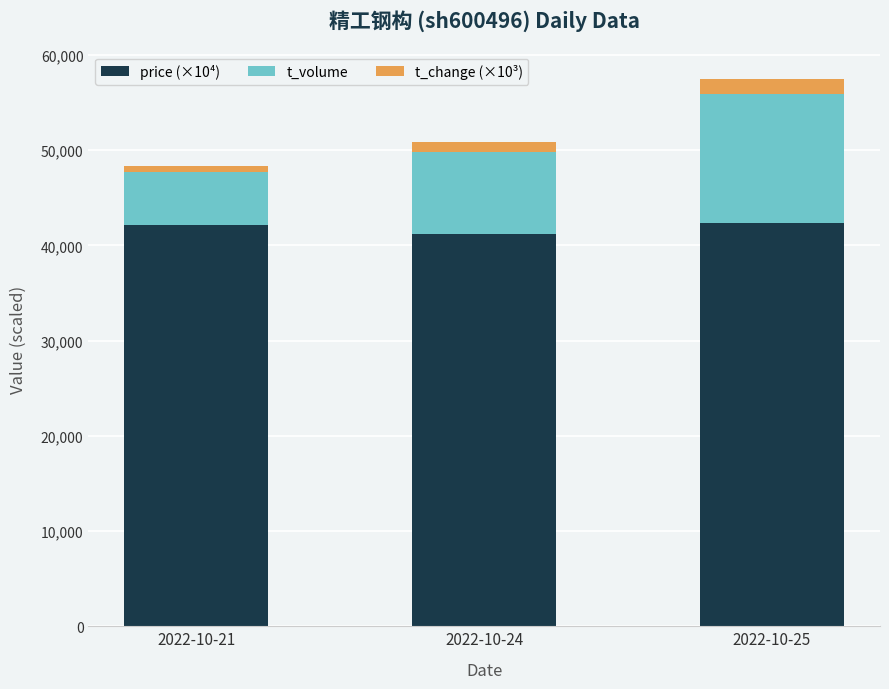

The value of price (×10⁴) at 2022-10-21 is 42100. True or false?

True